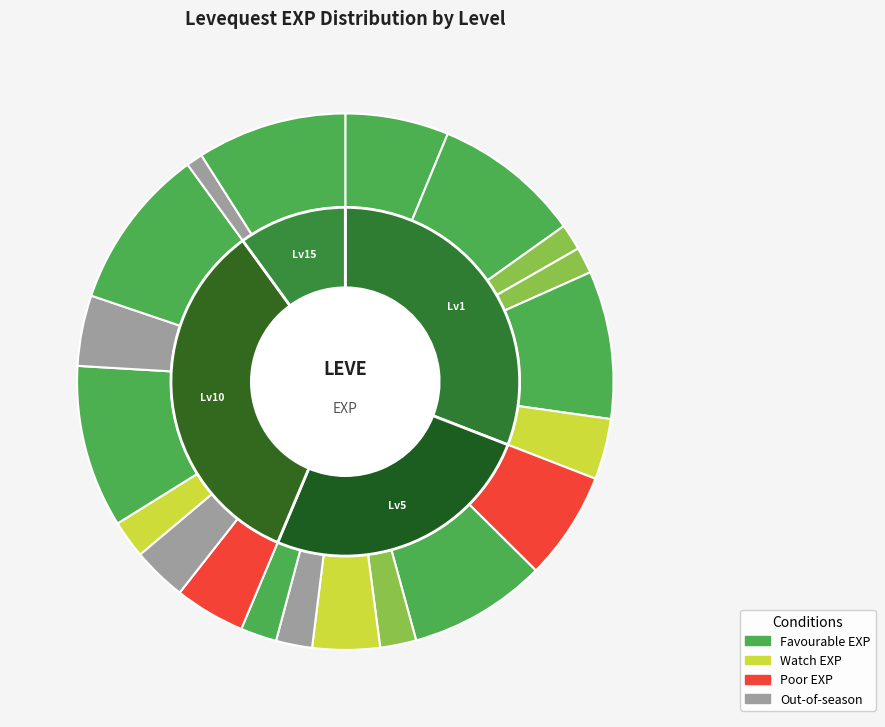

How many slices are in this pie chart?

20